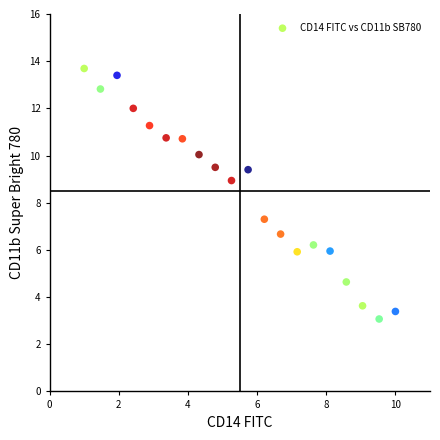

What Y value in the scatter plot is closest to 8?

7.3